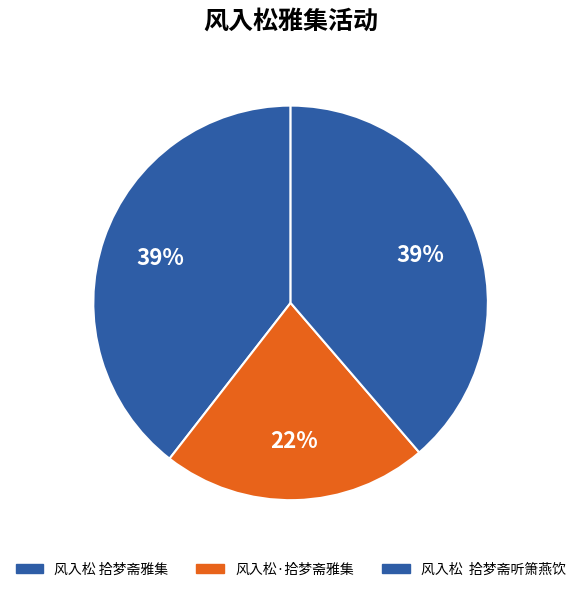

What is the smallest slice in the pie chart?

风入松·拾梦斋雅集